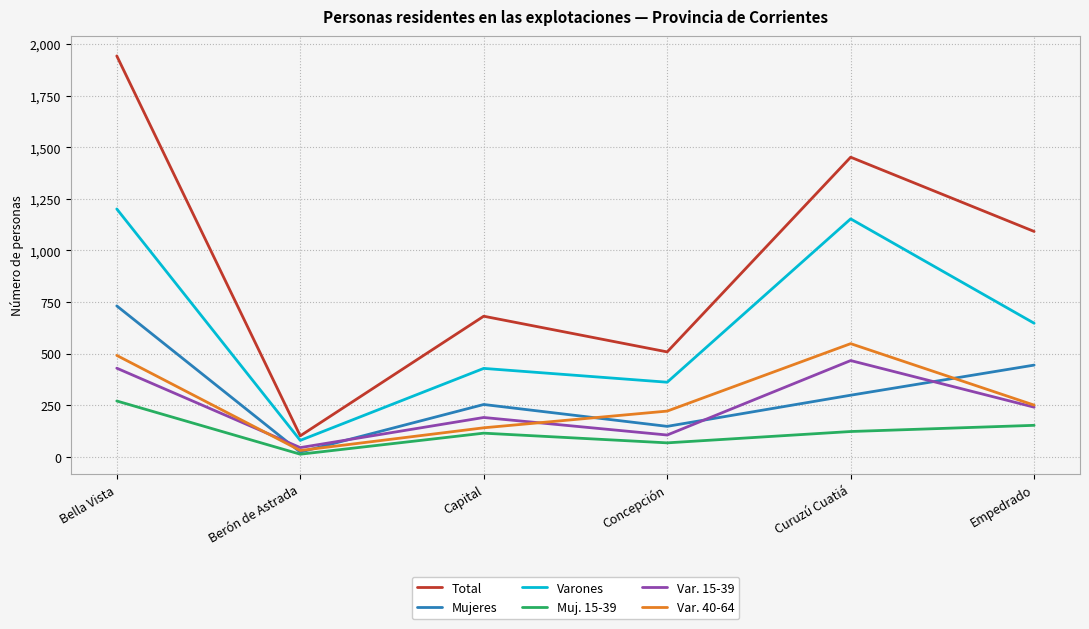

Does the chart have visible grid lines?

Yes